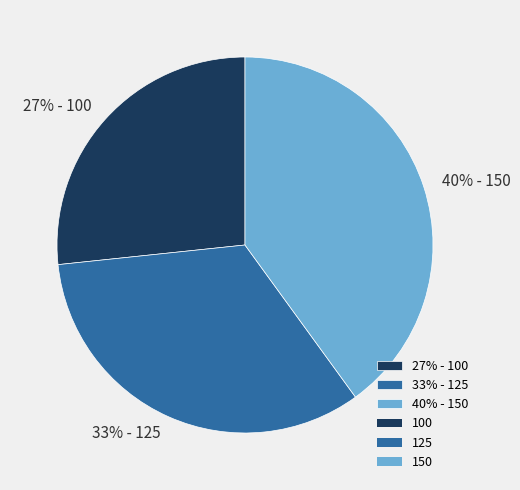

Which category has the smallest portion of the pie?

27% - 100